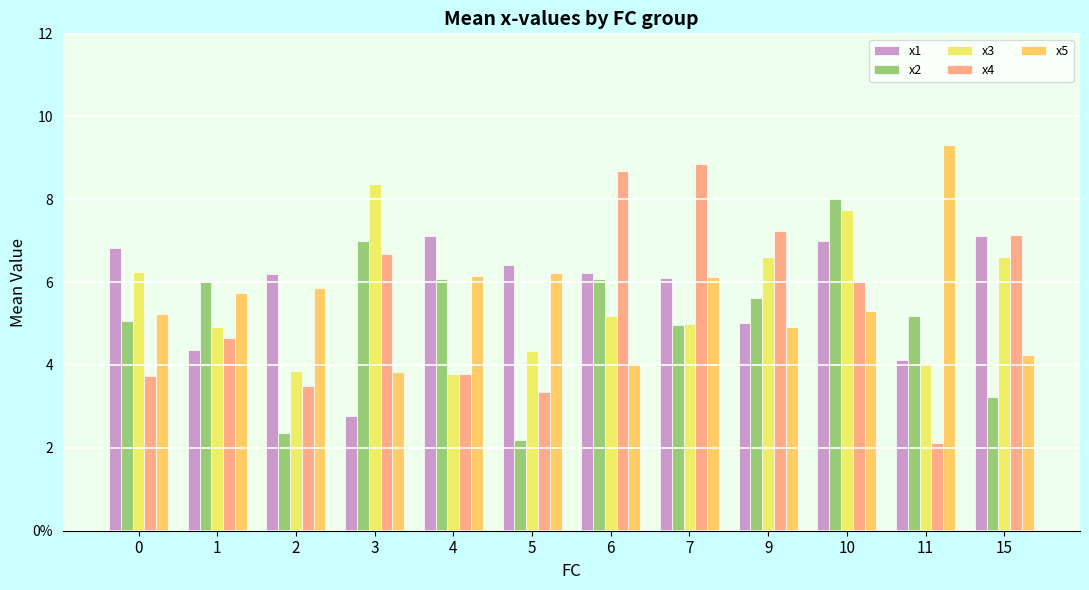

Are the bars horizontal?

No